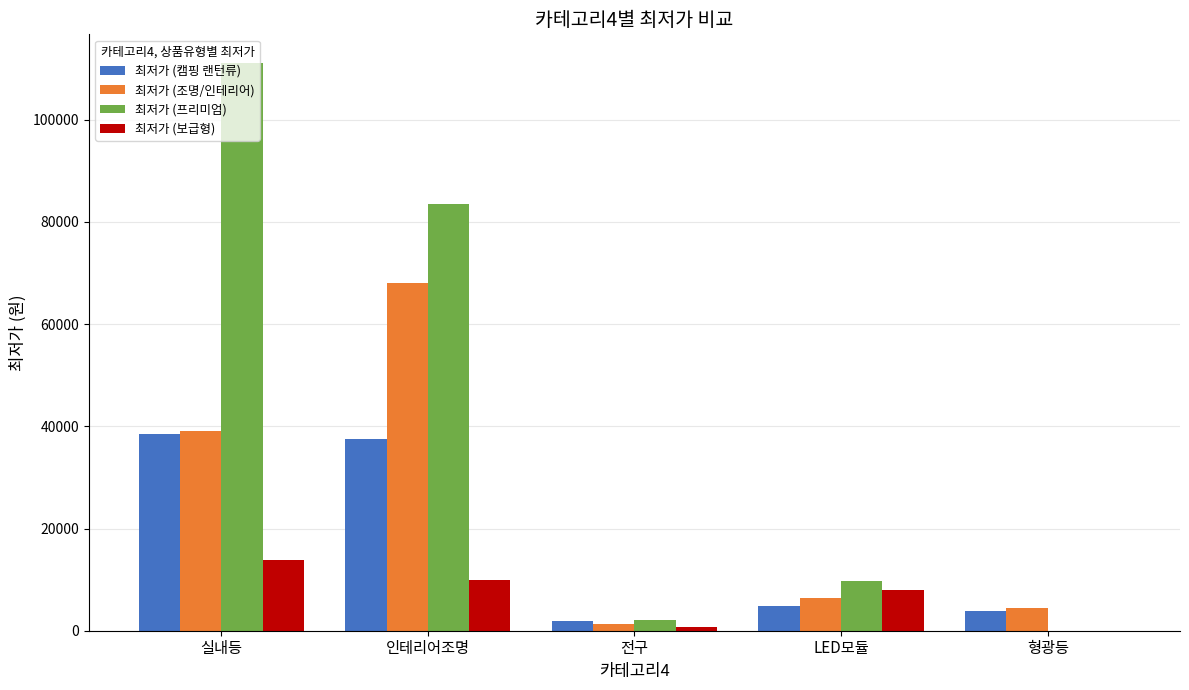

Is it true that 최저가 (조명/인테리어) equals 4500 at 형광등?

True